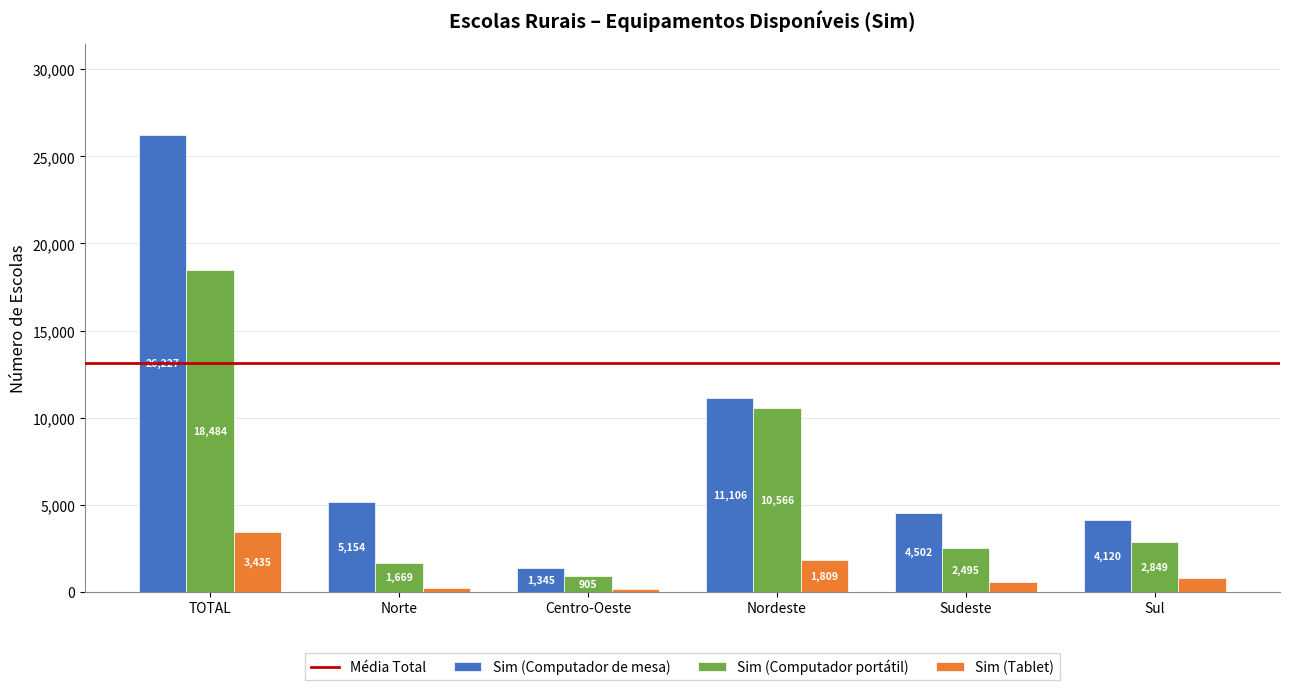

Rank the categories by Sim (Computador de mesa) value from lowest to highest.

Centro-Oeste, Sul, Sudeste, Norte, Nordeste, TOTAL